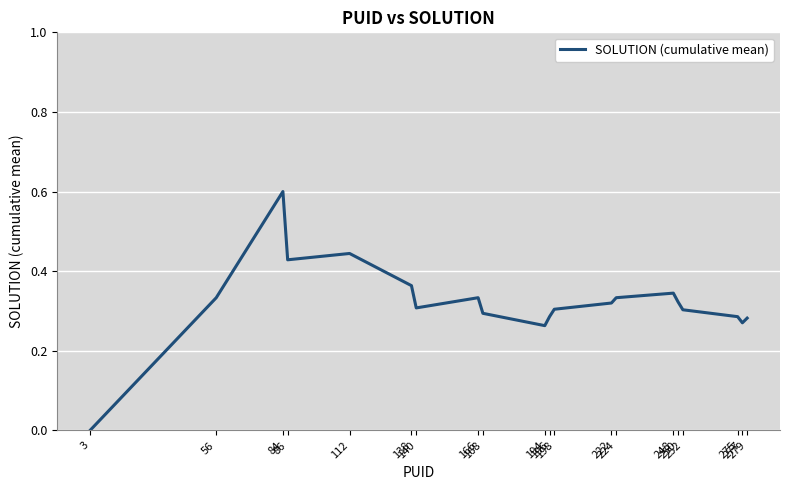

Count the number of categories in the chart.

20